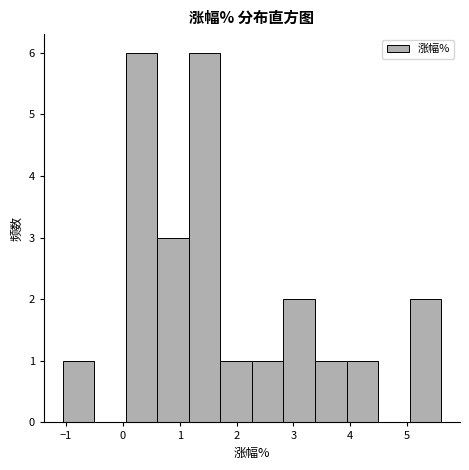

How tall is the bar that spans 1.2 to 1.7 on the x-axis? Neither the bar edges nor the heights are printed on the chart, so give them approximately, as read against the axes.

6